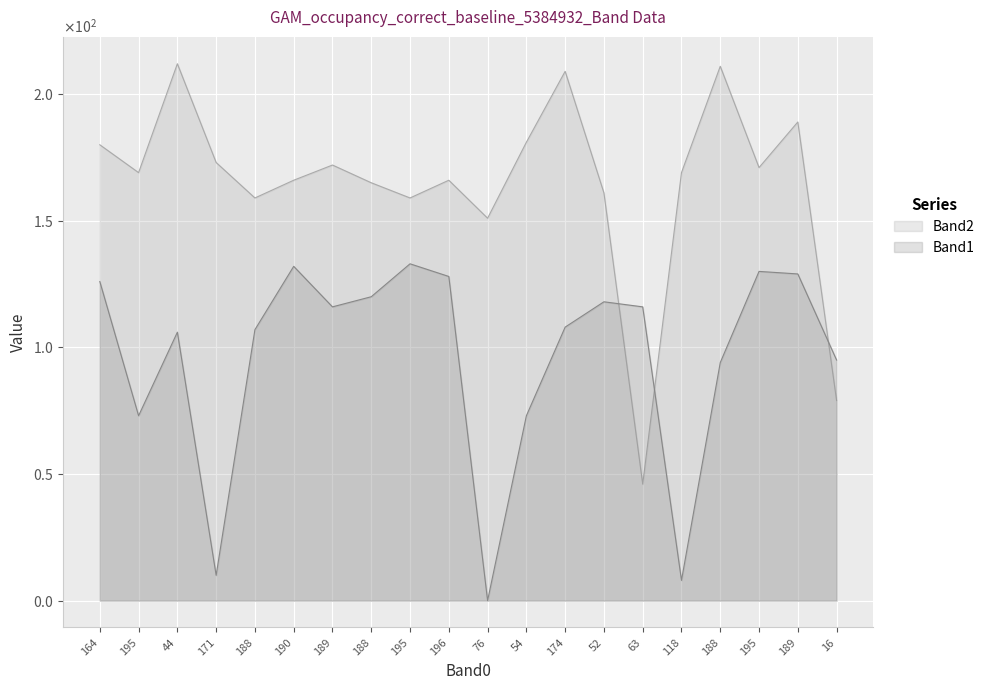

At how many categories does at least one series exceed 105?

19